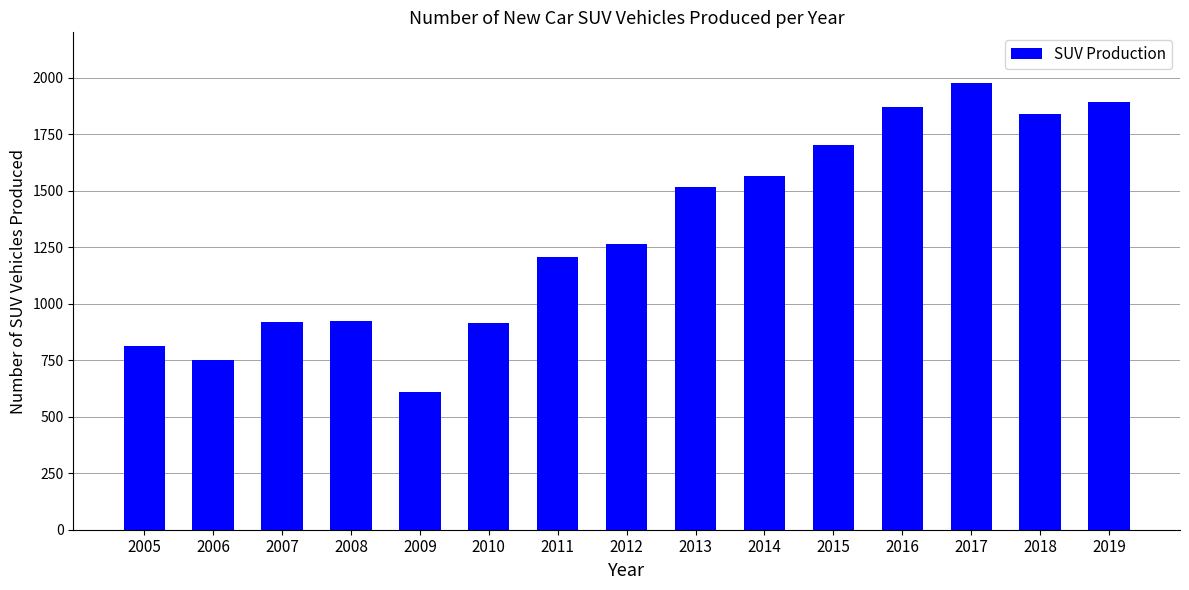

The value at 2018 is 2857. True or false?

False